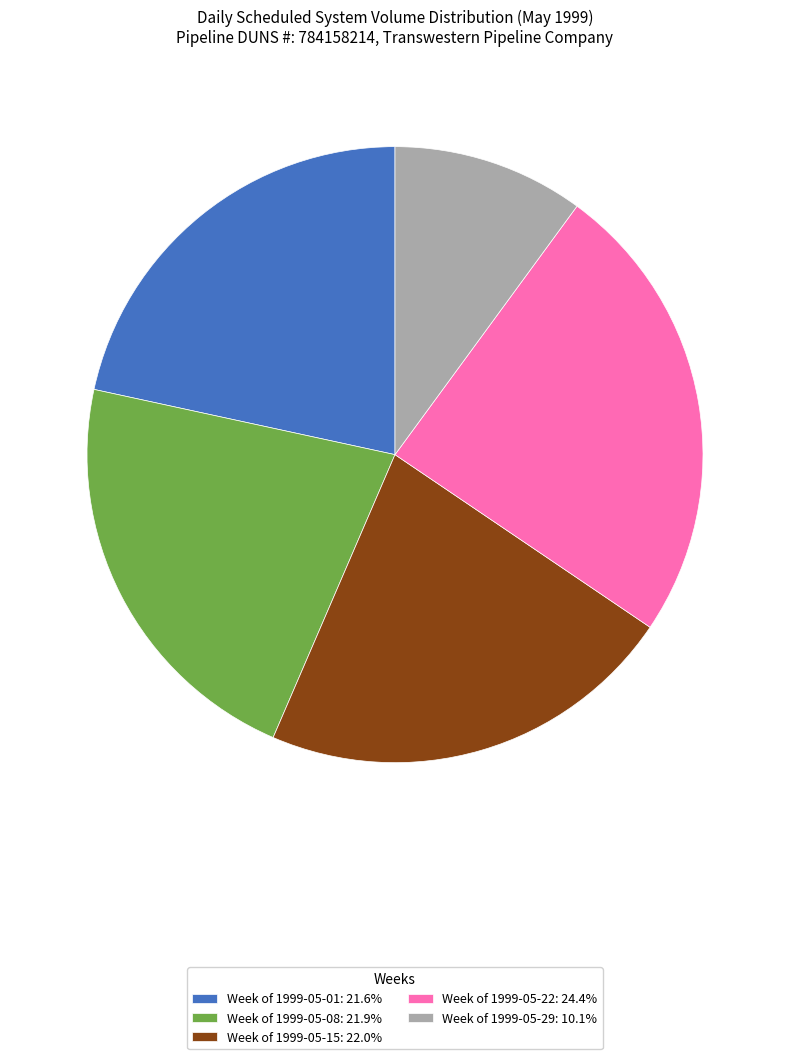

What is the ratio of the value at Week of 1999-05-22: 24.4% to the value at Week of 1999-05-15: 22.0%?

1.1